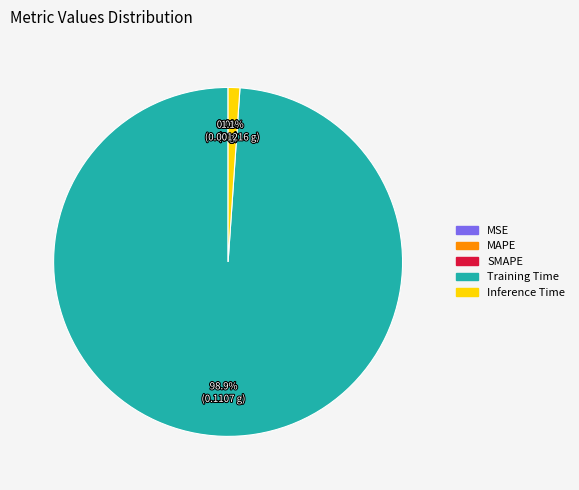

Which slice is the smallest?

MSE